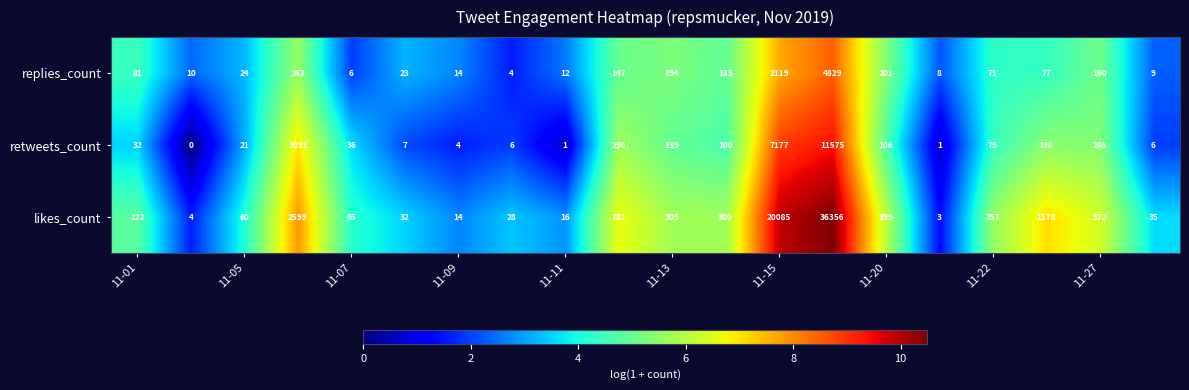

What is the maximum value for likes_count?

36356